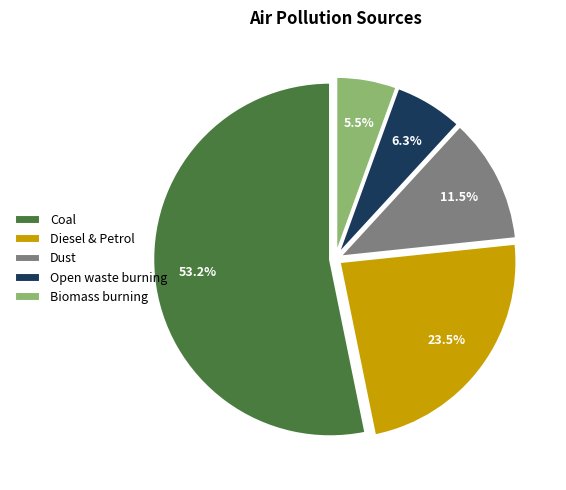

Between Coal and Dust, which is larger?

Coal